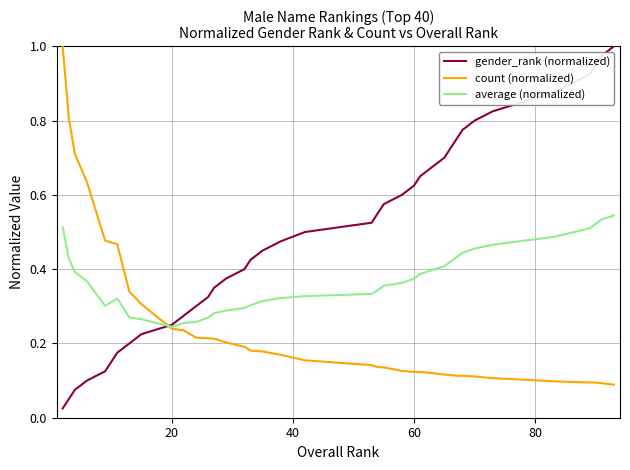

How many times do gender_rank (normalized) and count (normalized) cross each other?

1